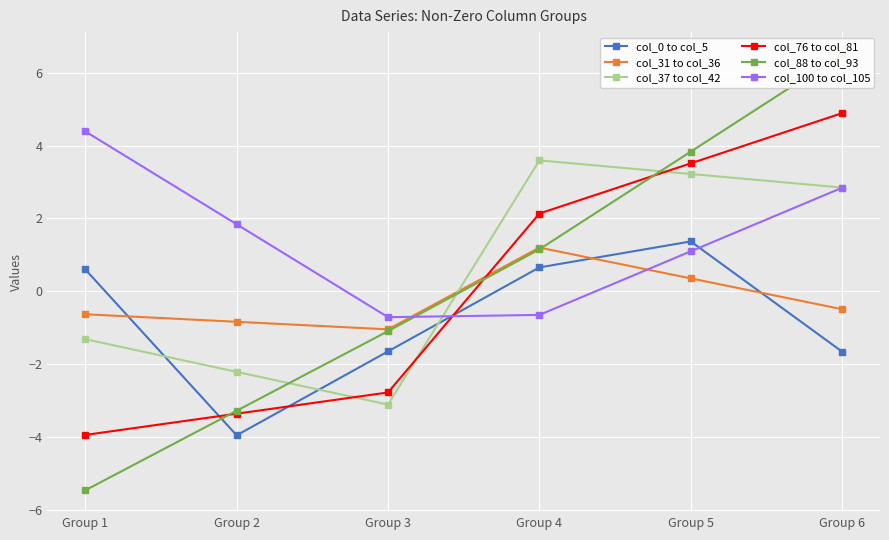

True or false: col_37 to col_42 has a value of 2.8 at Group 6.

True